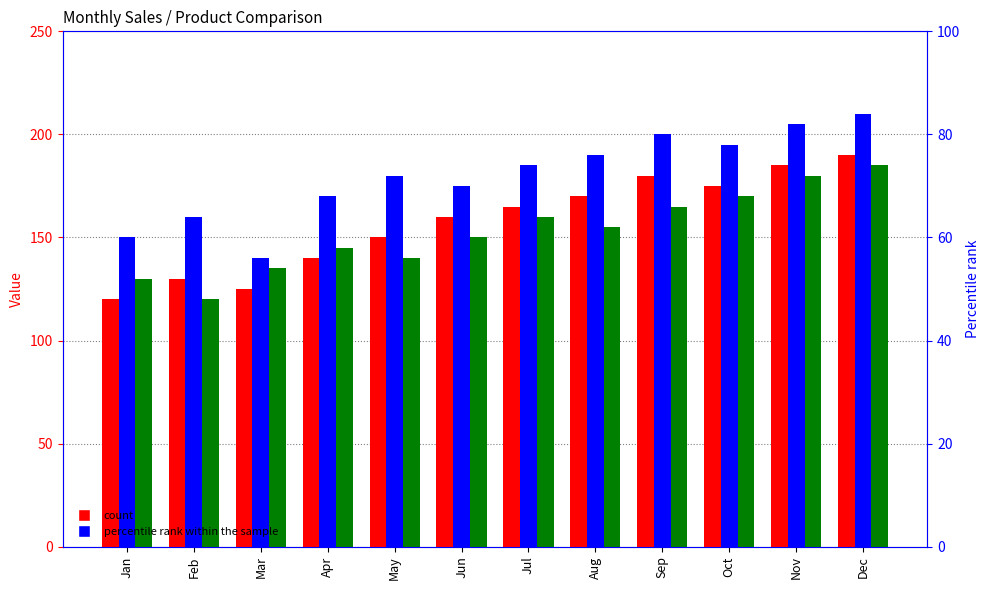

What is the difference between the maximum and minimum values in the Product B series?

70